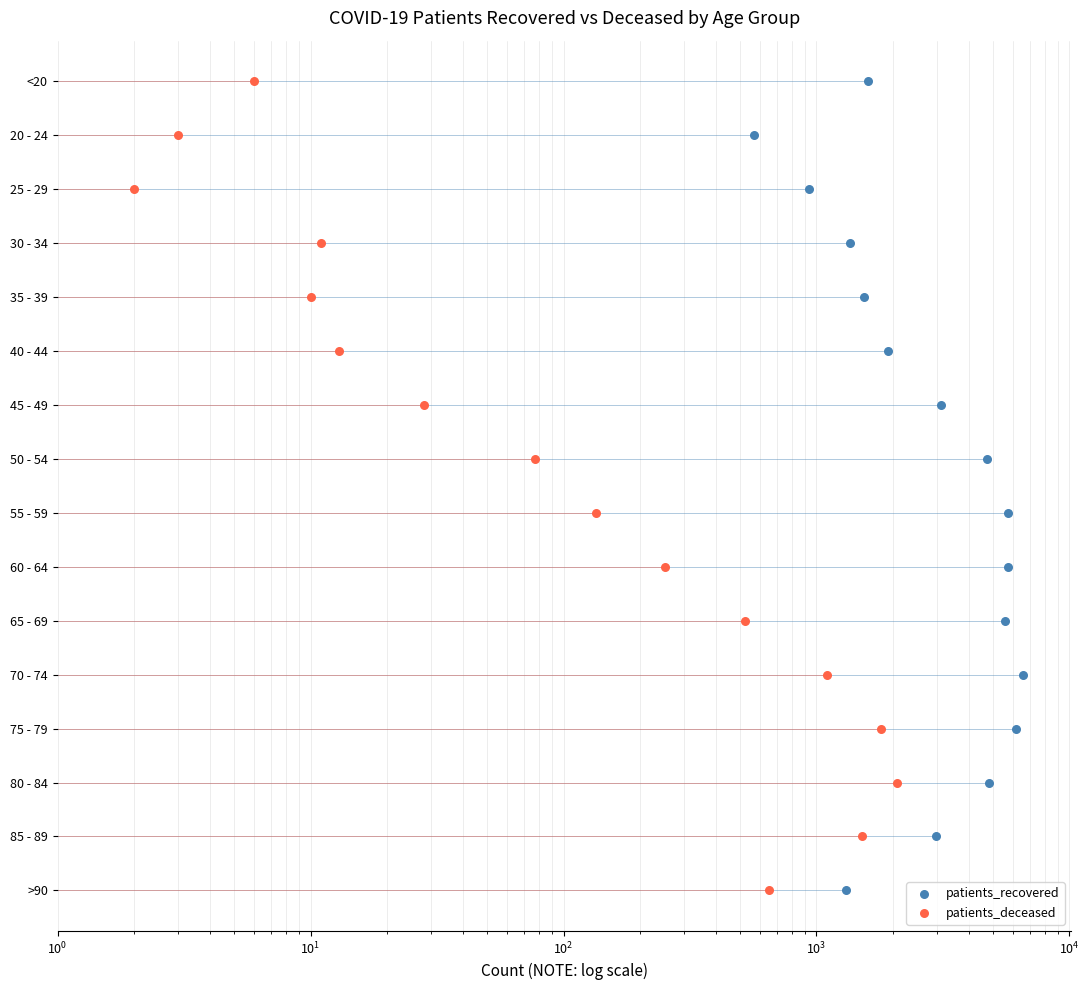

Which series has the largest total across all categories?

patients_recovered